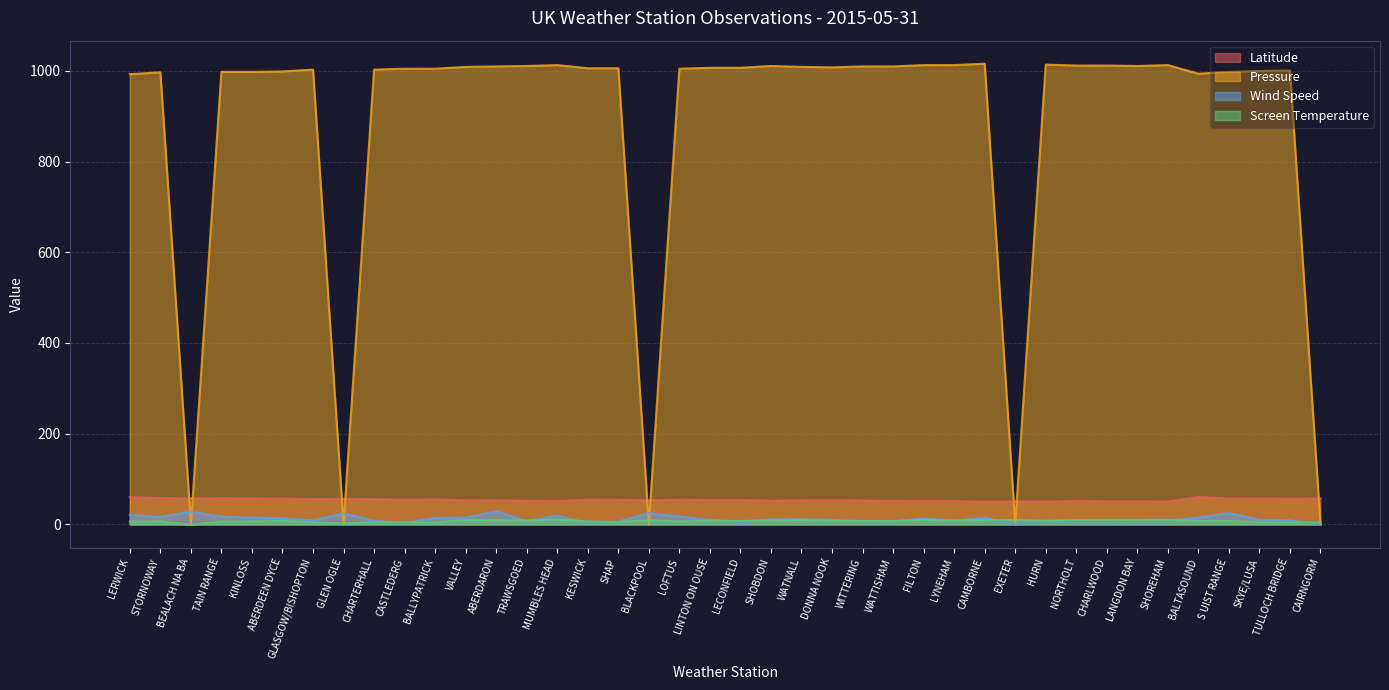

Where does the Latitude series first go above 54?

LERWICK